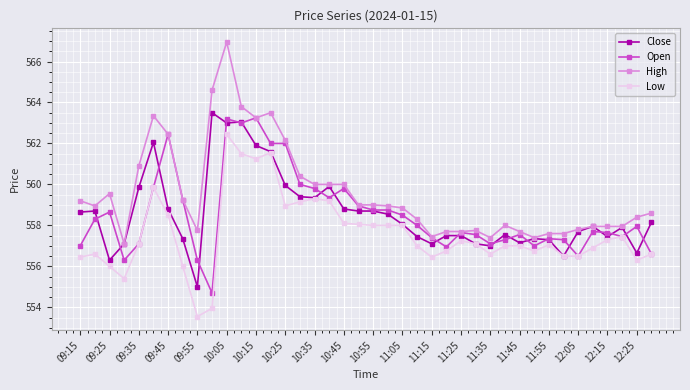

True or false: Low and High cross at least once.

False